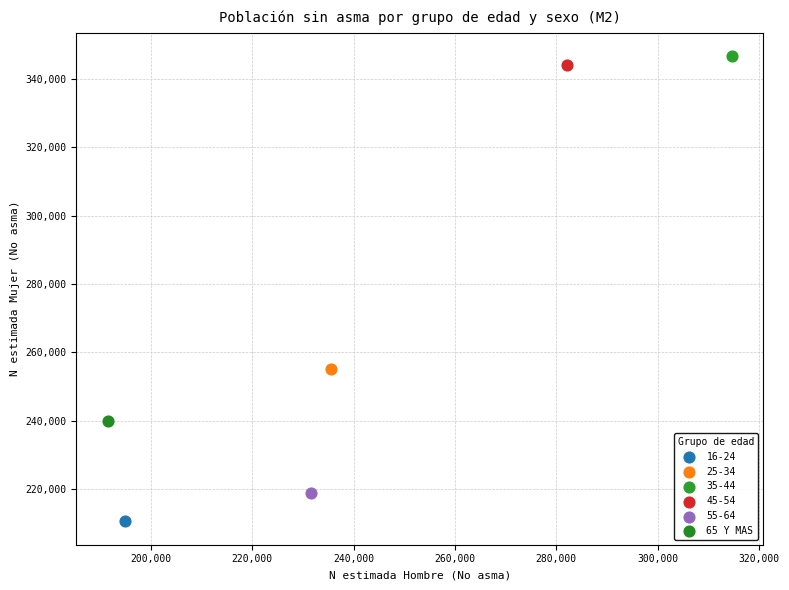

Which series reaches the minimum Y coordinate?

16-24